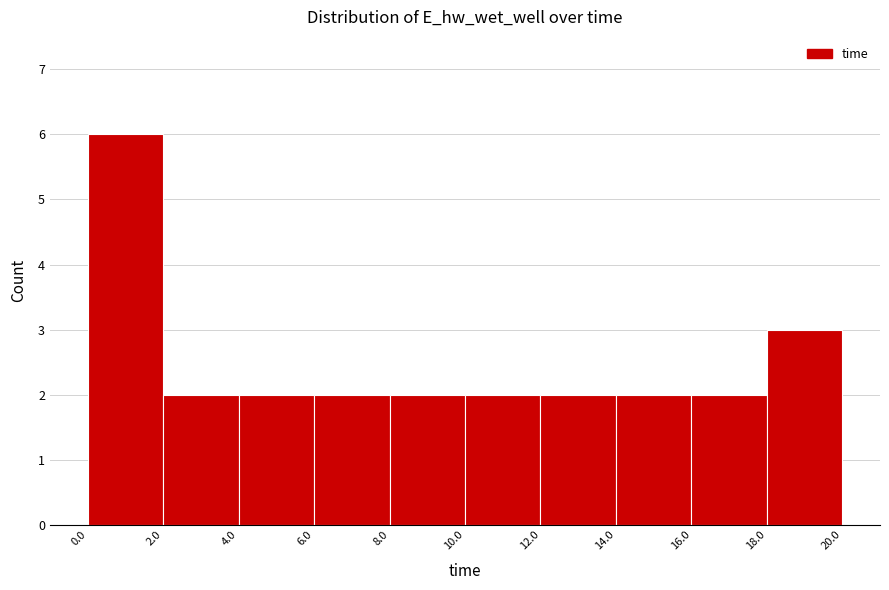

How tall is the bar that spans 16.0 to 18.0 on the x-axis? The values are not printed on the chart, so give them approximately, as read against the axis.

2